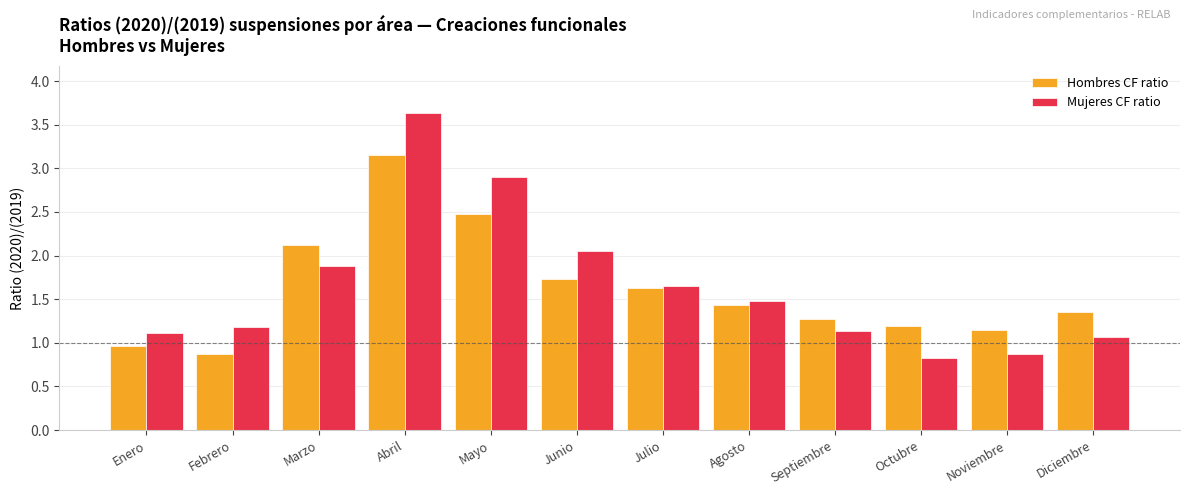

Which series changed the most between Septiembre and Octubre?

Mujeres CF ratio